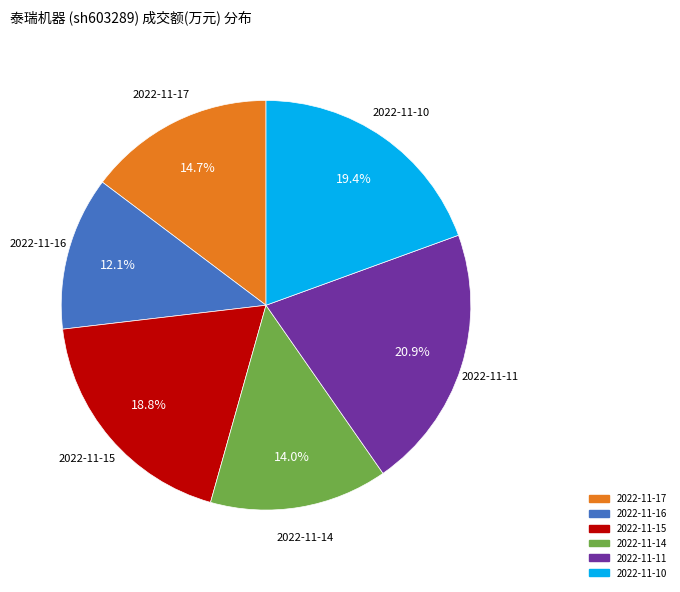

Is 2022-11-16 the majority of the pie?

No